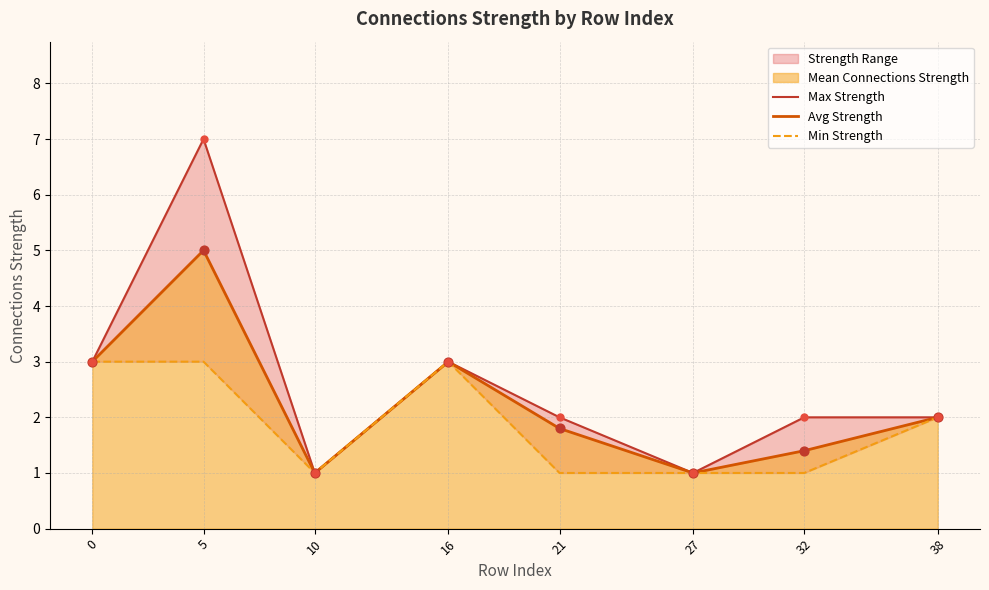

At how many categories does at least one series exceed 6?

1